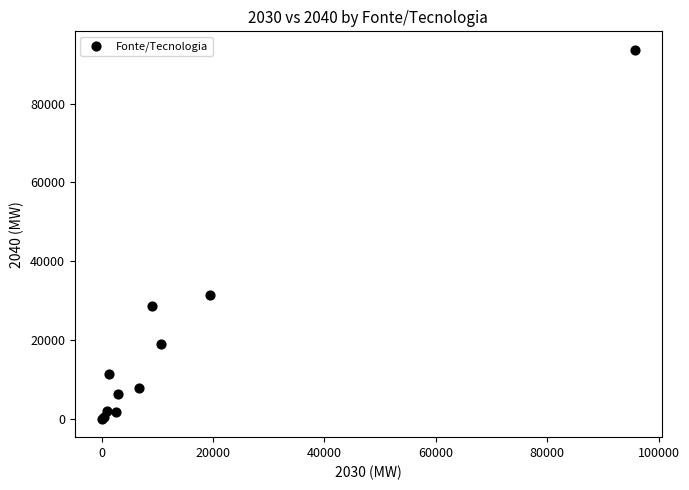

What Y value in the scatter plot is closest to 46850?

31480